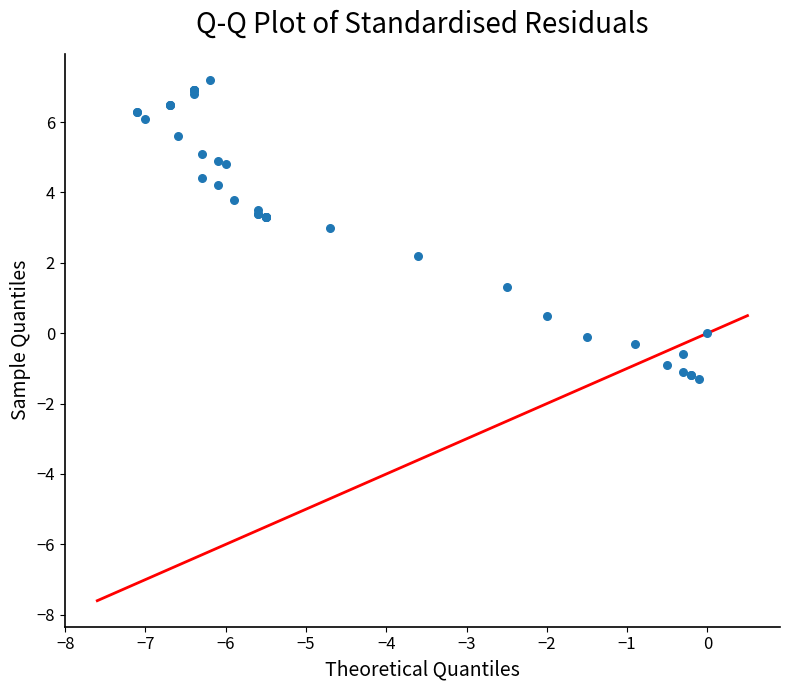

What Y value in the scatter plot is closest to 2?

2.2